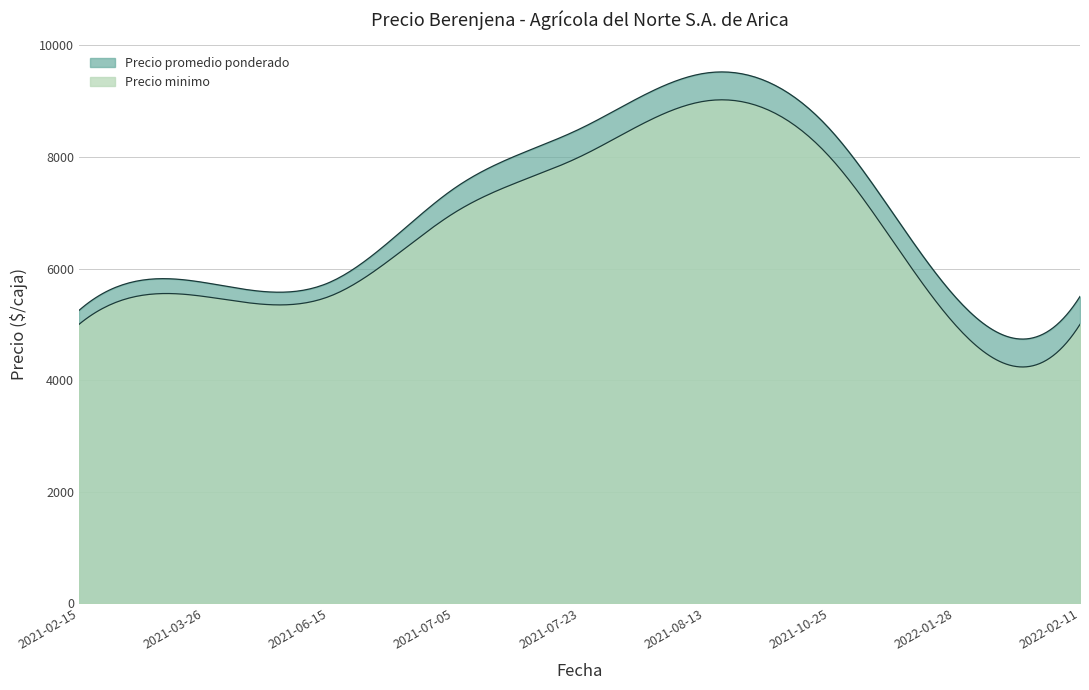

Read the Precio promedio ponderado value at 2021-07-23.

8500